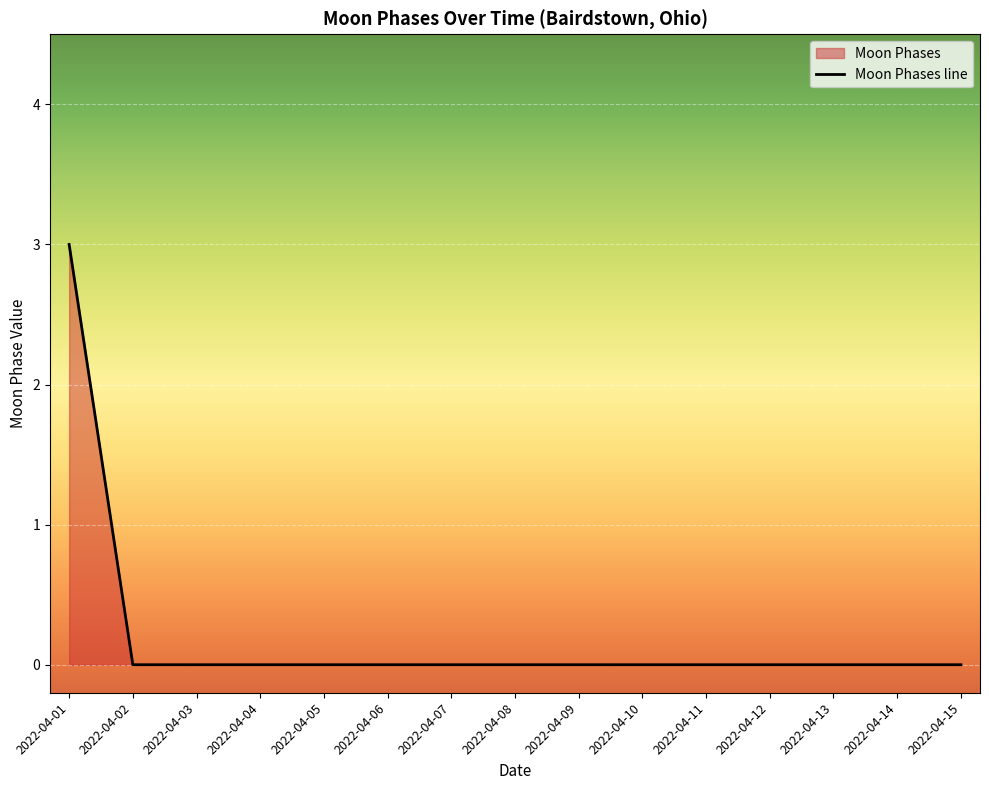

Rank the categories by value from highest to lowest.

2022-04-01, 2022-04-02, 2022-04-03, 2022-04-04, 2022-04-05, 2022-04-06, 2022-04-07, 2022-04-08, 2022-04-09, 2022-04-10, 2022-04-11, 2022-04-12, 2022-04-13, 2022-04-14, 2022-04-15